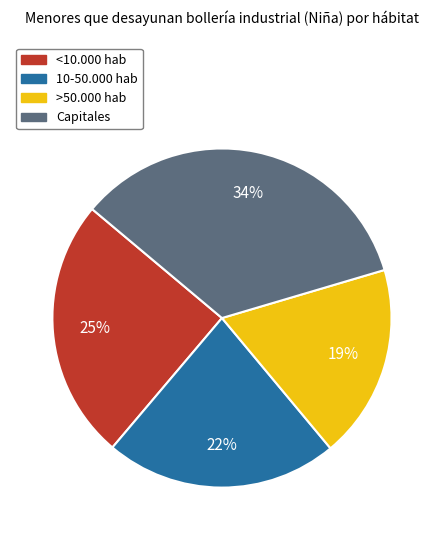

To the nearest percent, what percentage of the pie is 10-50.000 hab?

22%